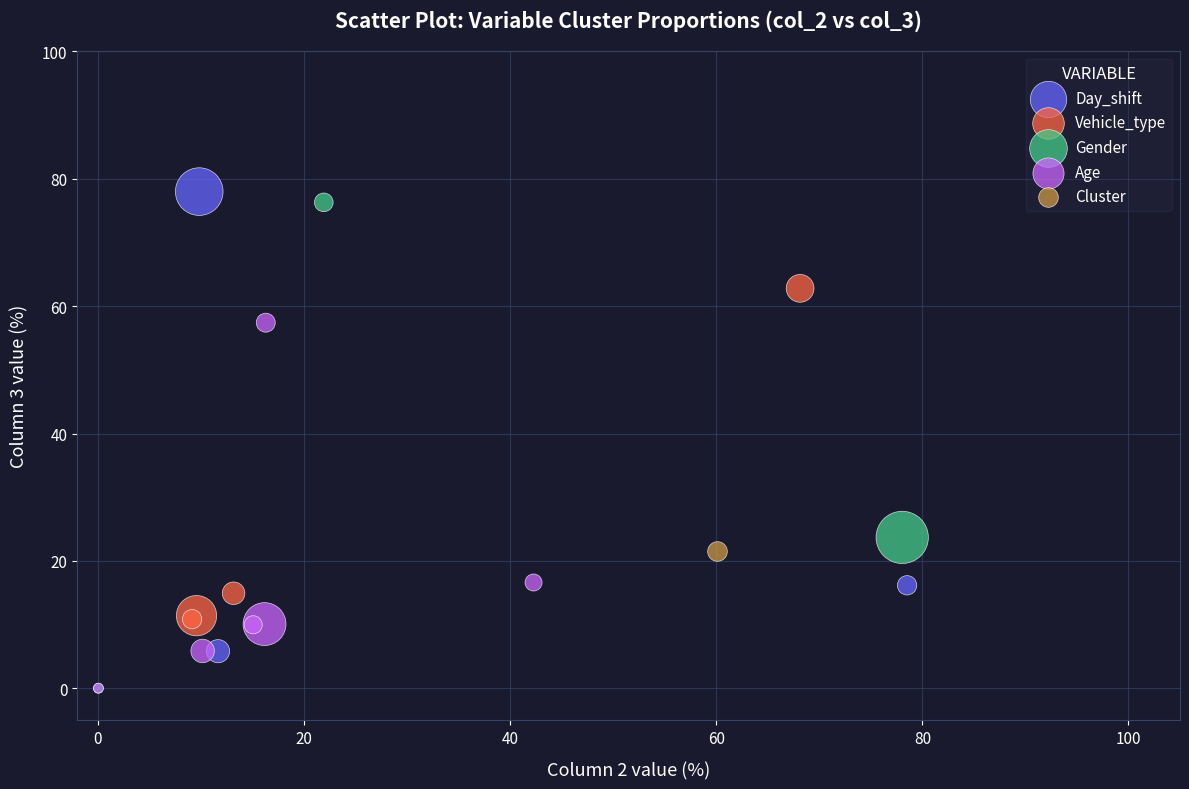

Which series contains the highest Y value?

Day_shift